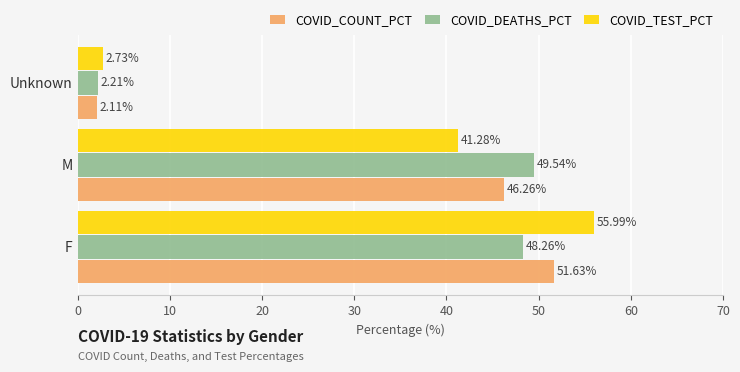

Count the number of data series in this chart.

3